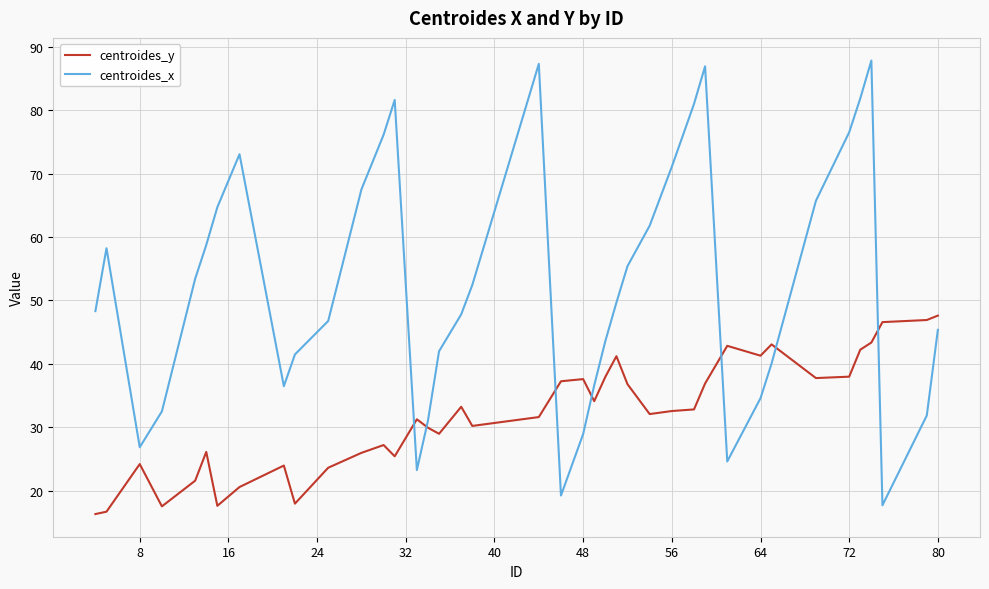

List the series in order of their peak value, highest first.

centroides_x, centroides_y